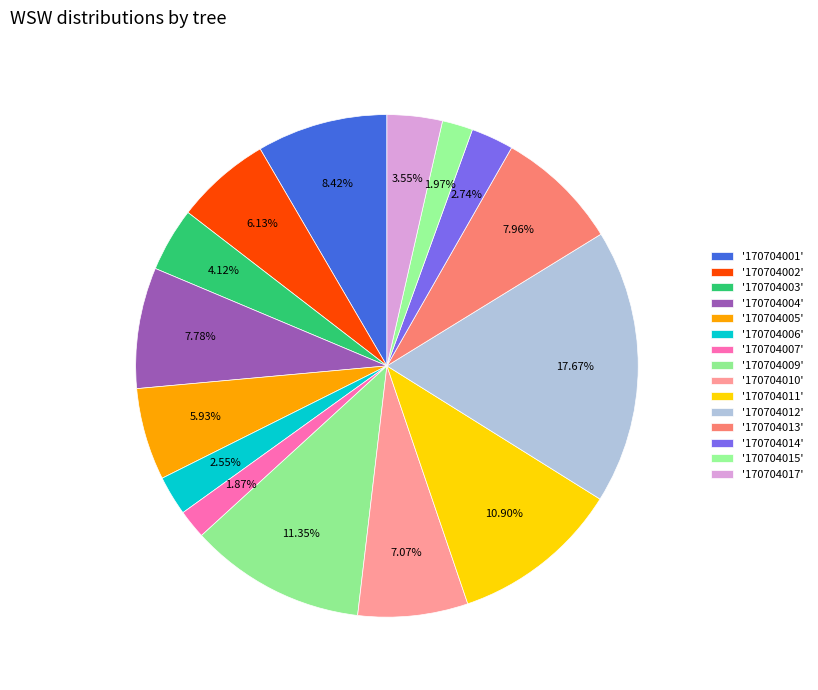

How many segments does this pie chart have?

15